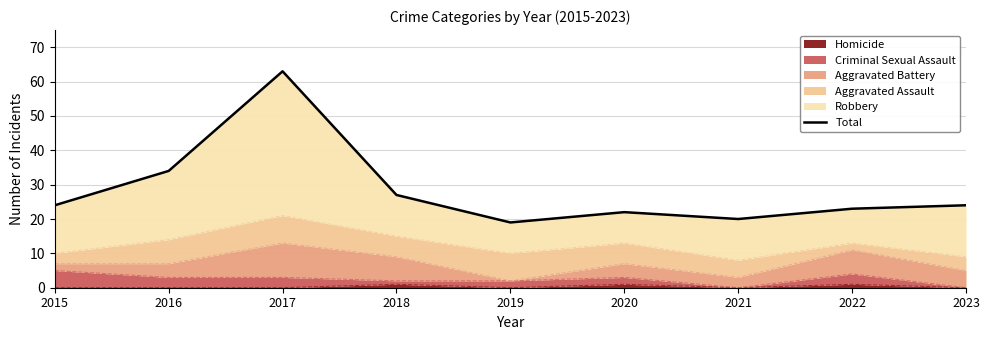

Reading left to right, extract all data points from this chart.

24	34	63	27	19	22	20	23	24